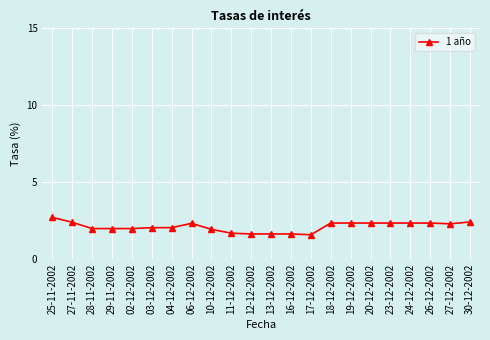

What is the minimum value shown in the chart?

1.6